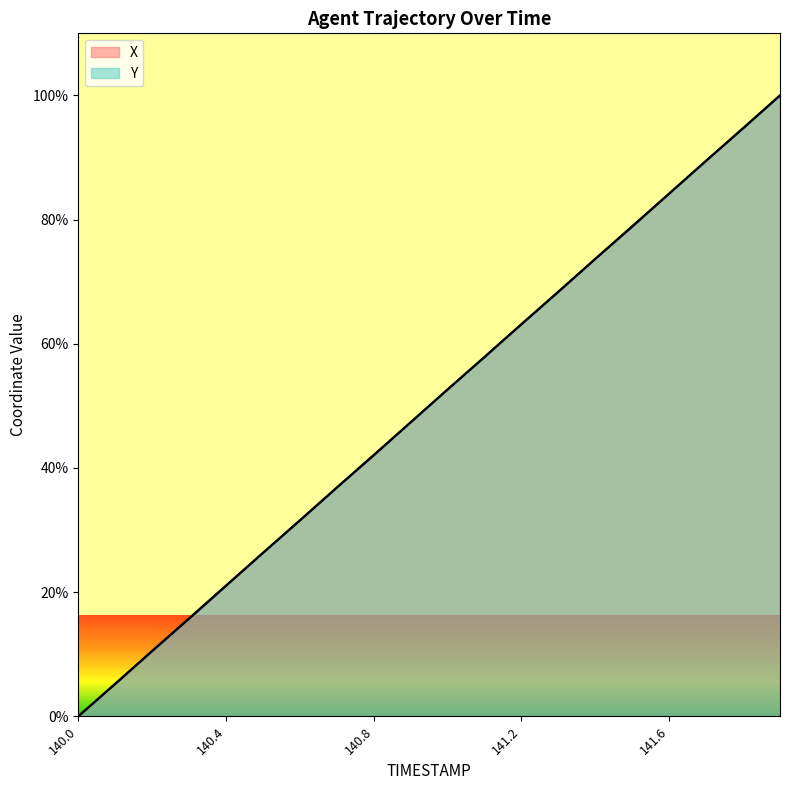

How many lines are shown in the chart?

2